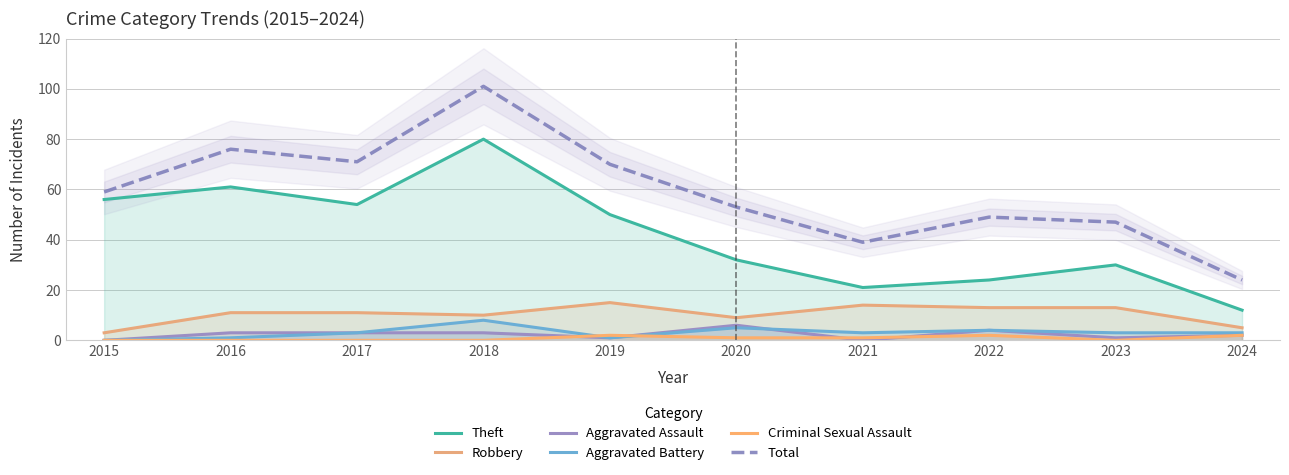

Where is the first local minimum for Robbery?

2018